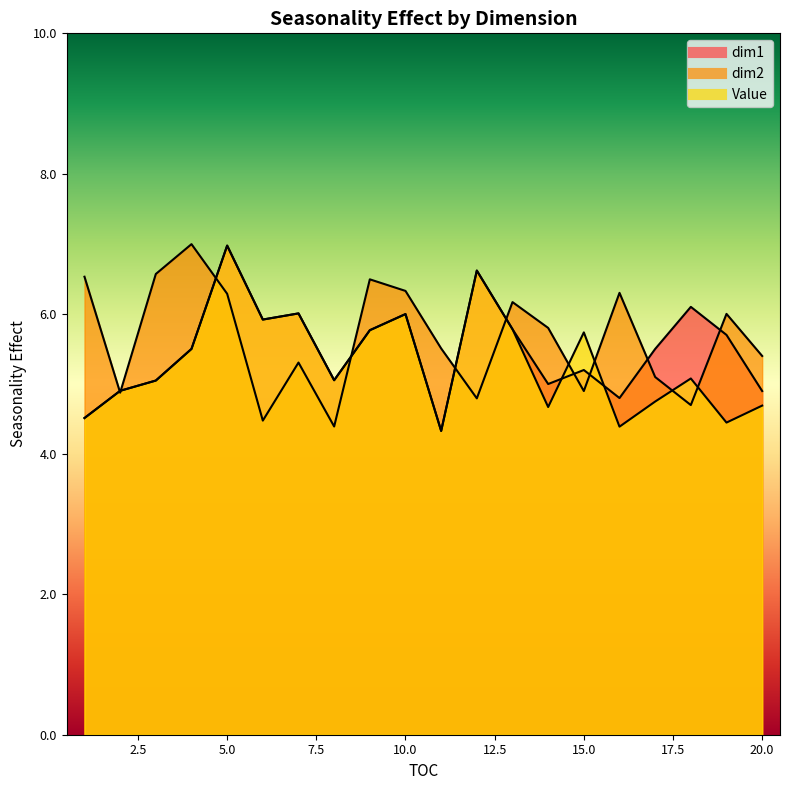

What are all the series names shown in the legend?

dim1, dim2, Value